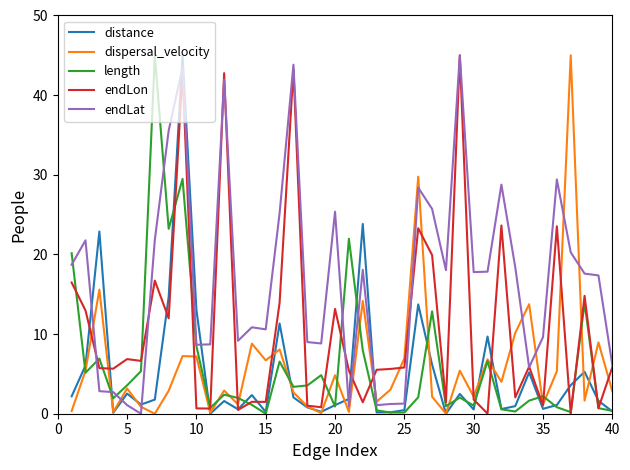

What is the greatest value displayed?

45.0